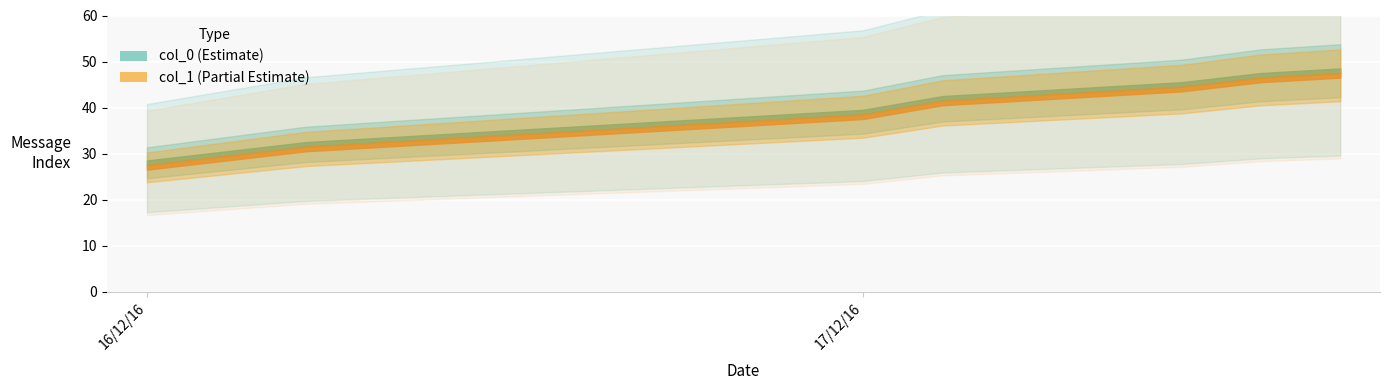

How many distinct data groups are displayed?

2